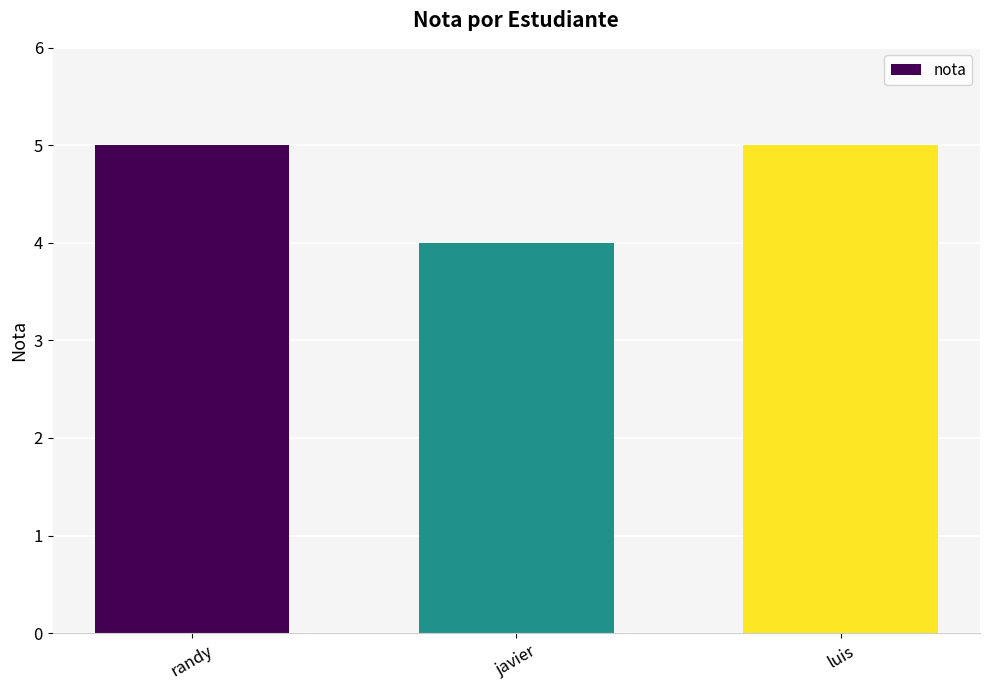

How many bars are there in total?

3